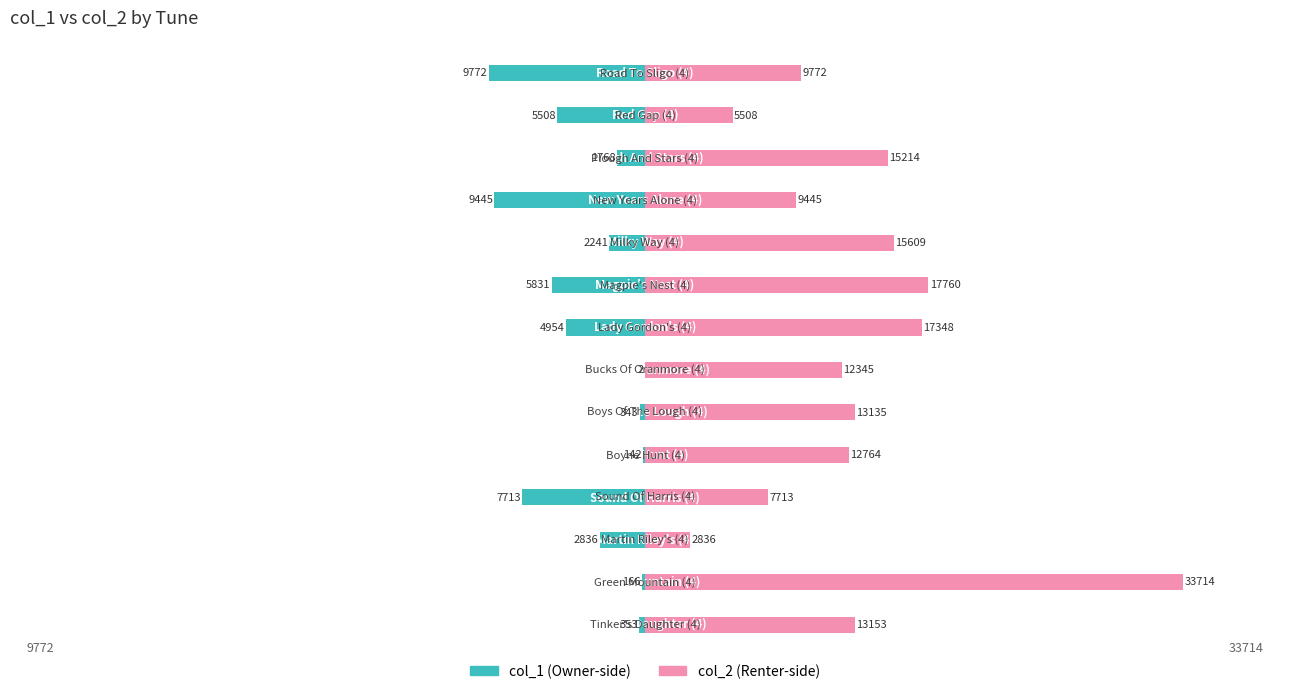

List the series in order of their overall mean, highest first.

col_2 (Renter-side), col_1 (Owner-side)